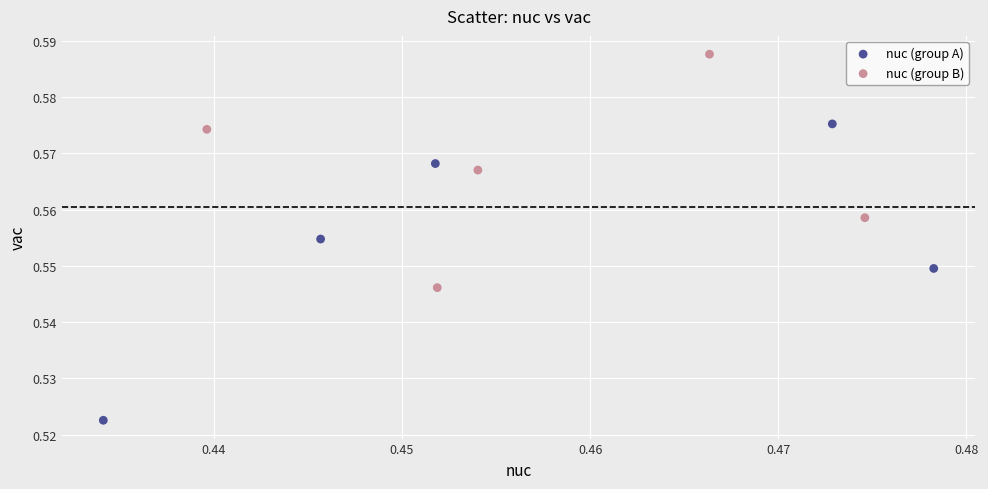

Which series contains the lowest Y value?

nuc (group A)